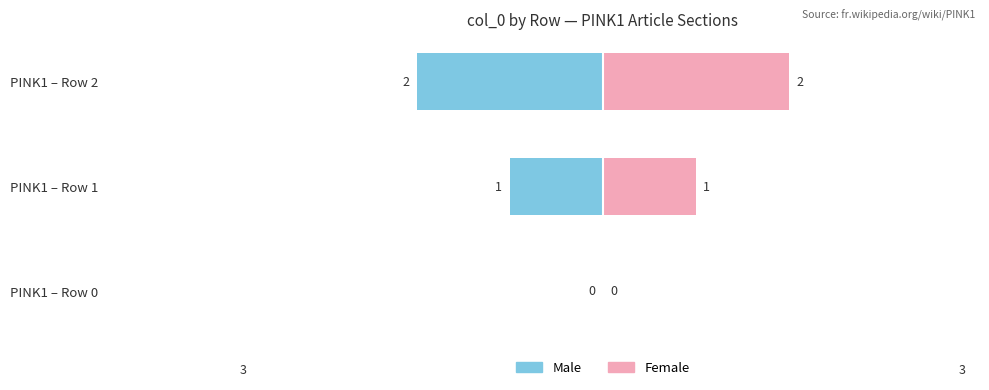

What is the difference between the maximum and minimum values in the Male series?

2